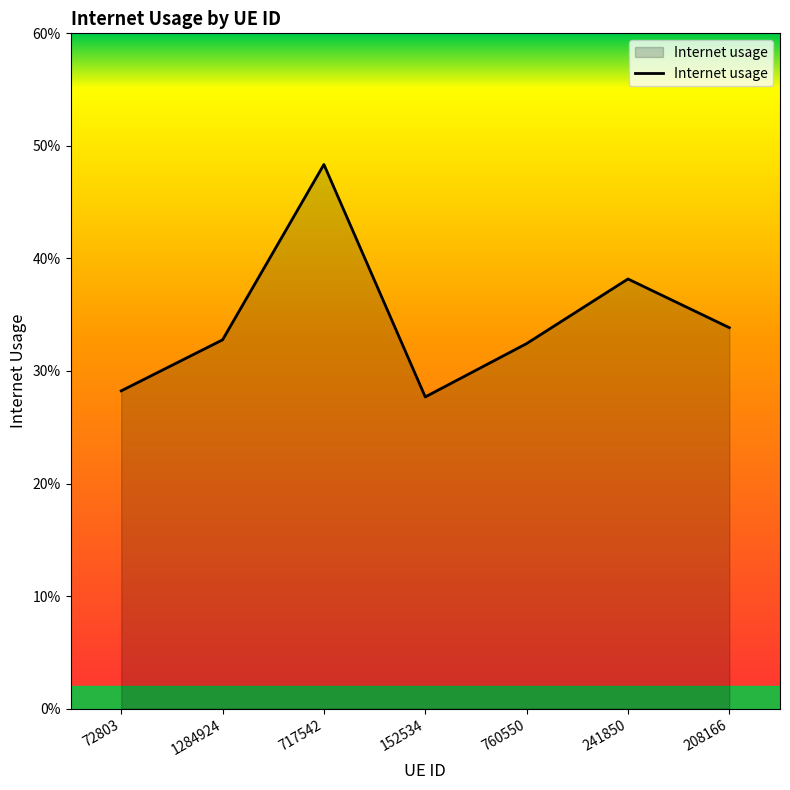

Reading left to right, transcribe all the data shown in this chart.

72803=0.3	1284924=0.3	717542=0.5	152534=0.3	760550=0.3	241850=0.4	208166=0.3